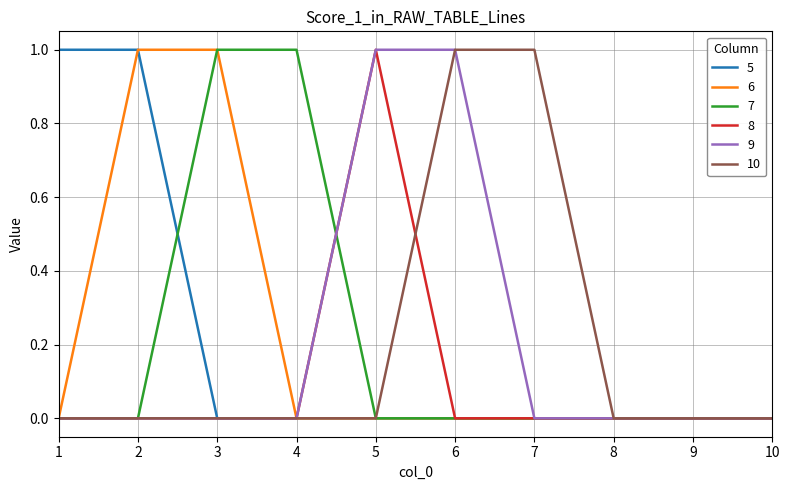

Is the value of 5 at 7 greater than the value of 7 at 3?

No